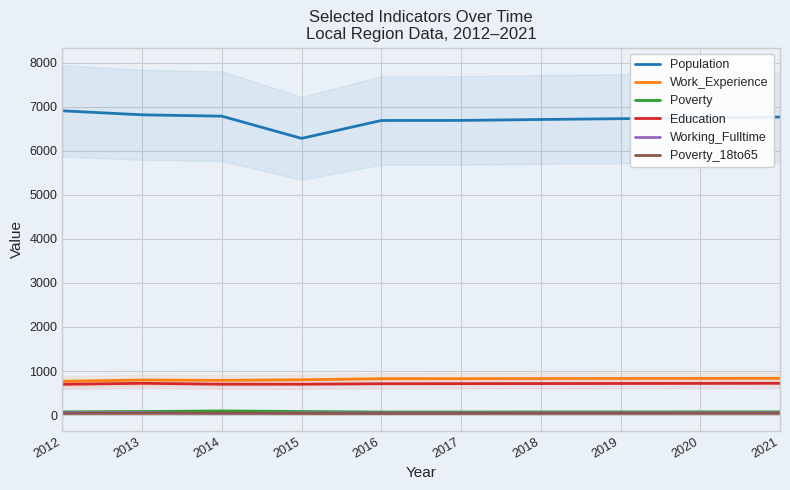

What are all the series names shown in the legend?

Population, Work_Experience, Poverty, Education, Working_Fulltime, Poverty_18to65